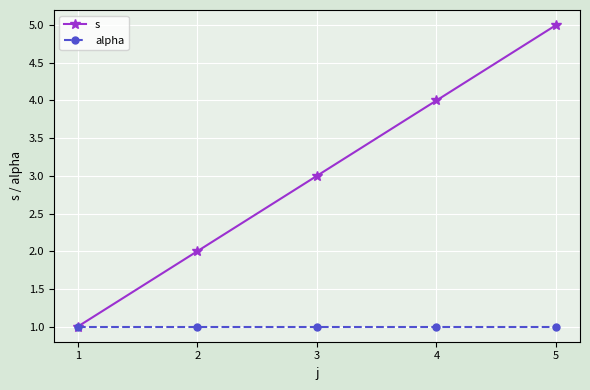

What is the sum of the s values at 3 and 1?

4